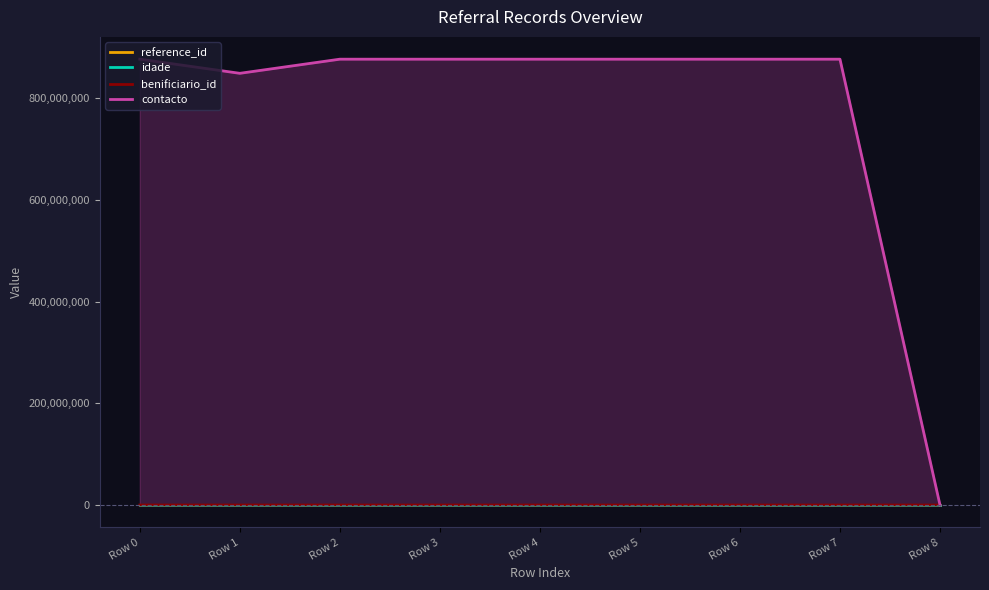

True or false: idade has more than 2 points higher than both neighbors.

False